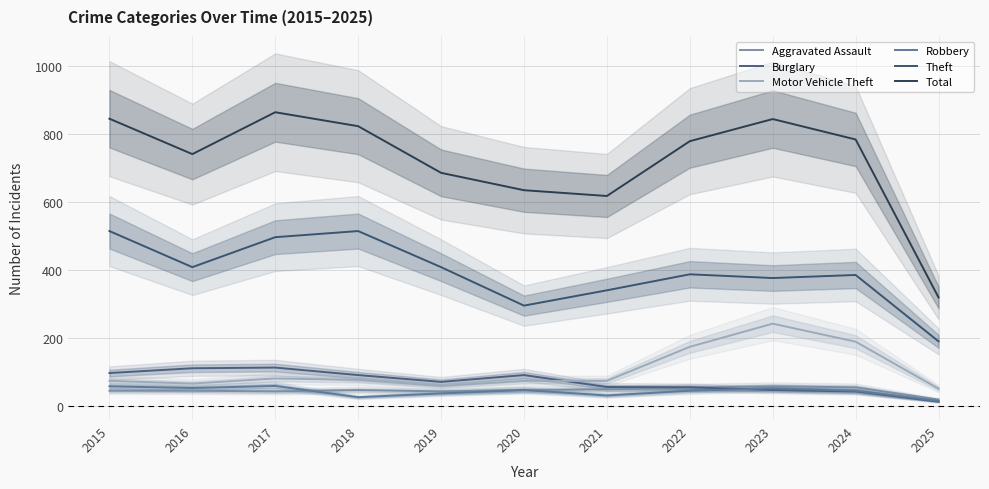

Is this an area chart (filled region under the line)?

No